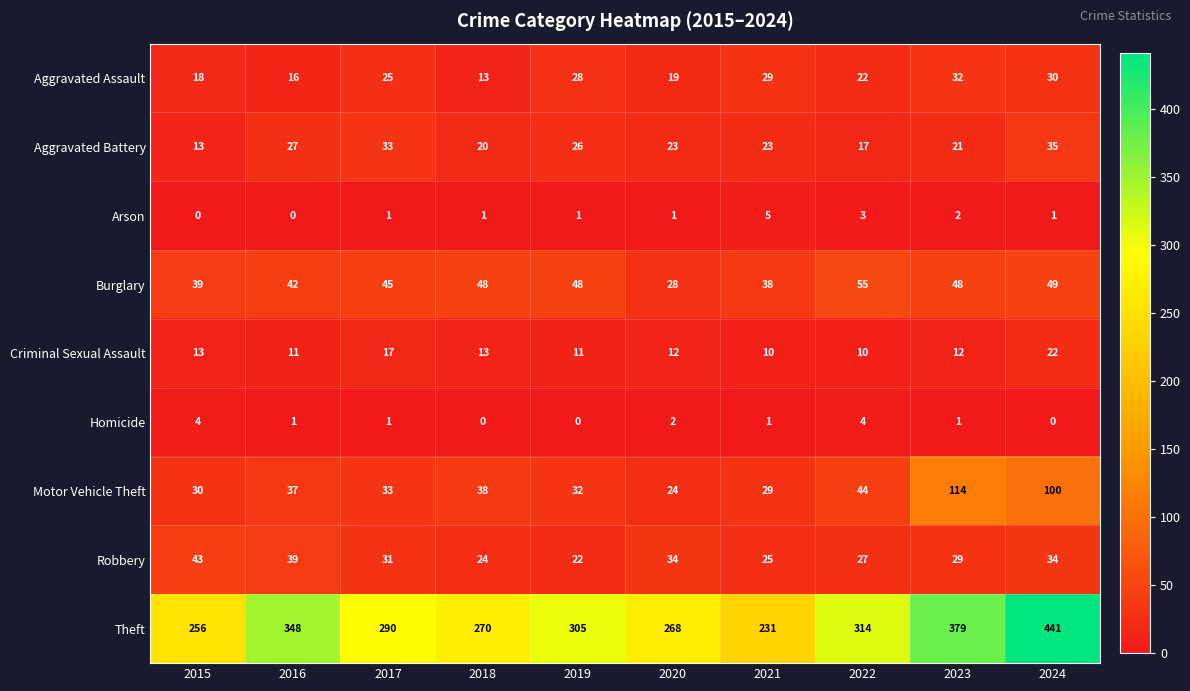

What is the lowest value of the Criminal Sexual Assault series?

10